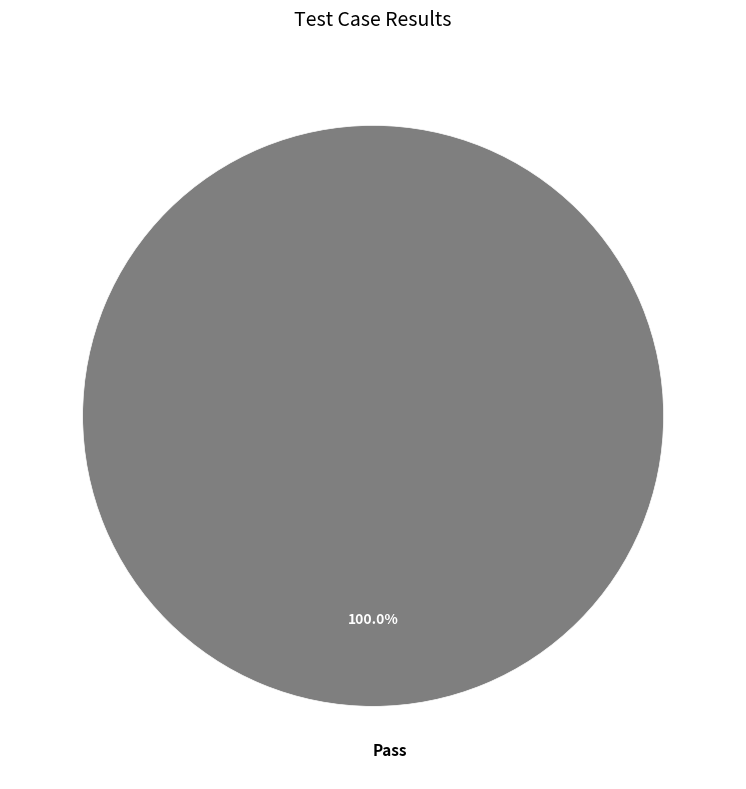

Rank the categories by value from highest to lowest.

Pass